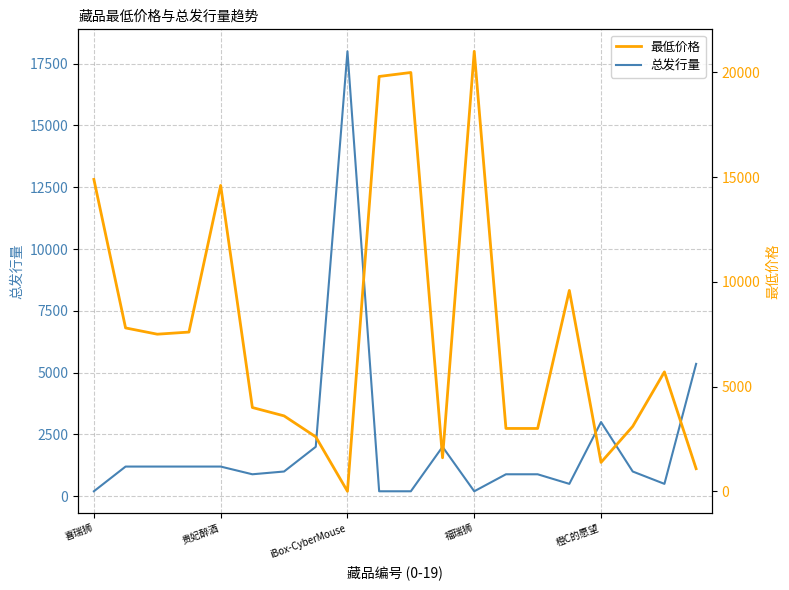

Is it true that 总发行量 equals 1200 at 贵妃醉酒?

True